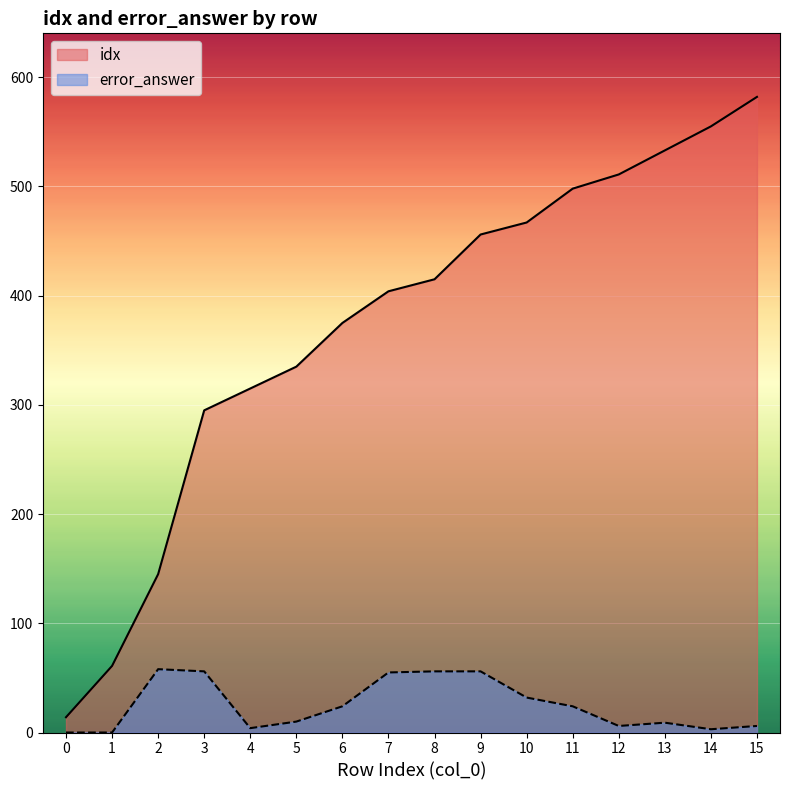

True or false: idx and error_answer cross at least once.

False